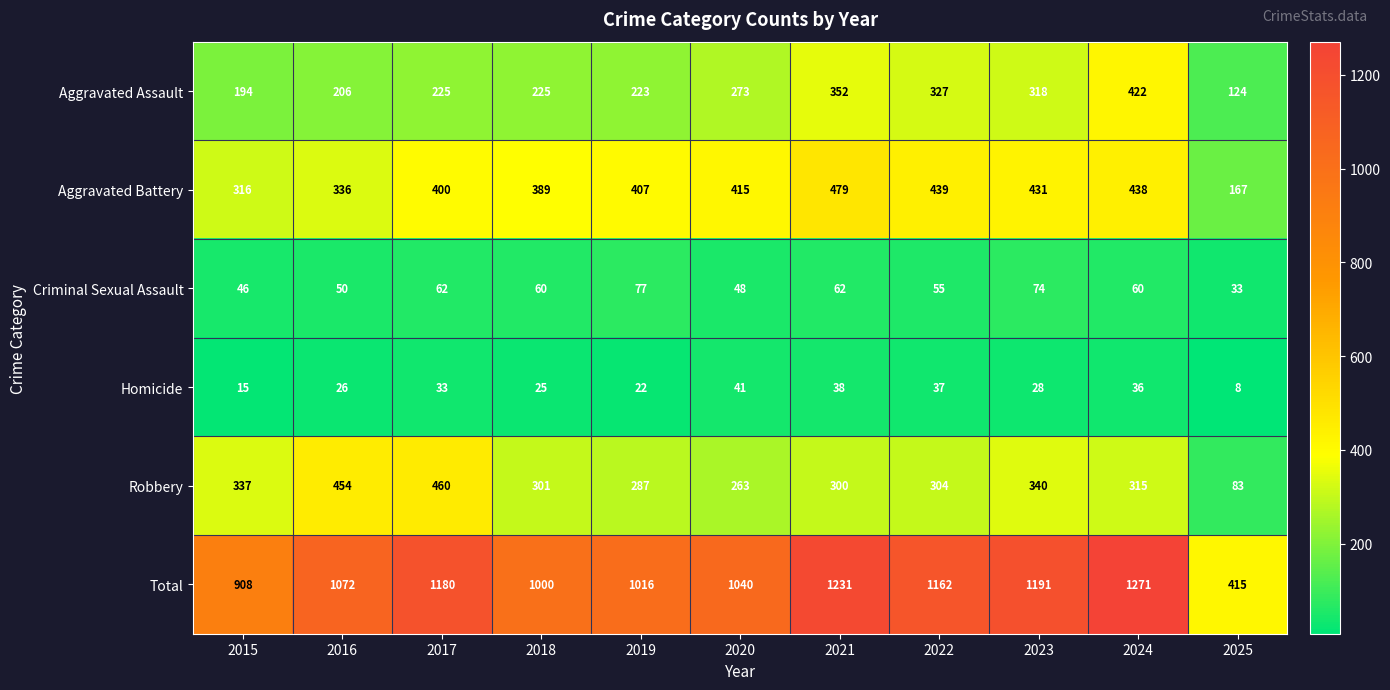

What is the difference between the maximum and minimum values in the Aggravated Assault series?

298